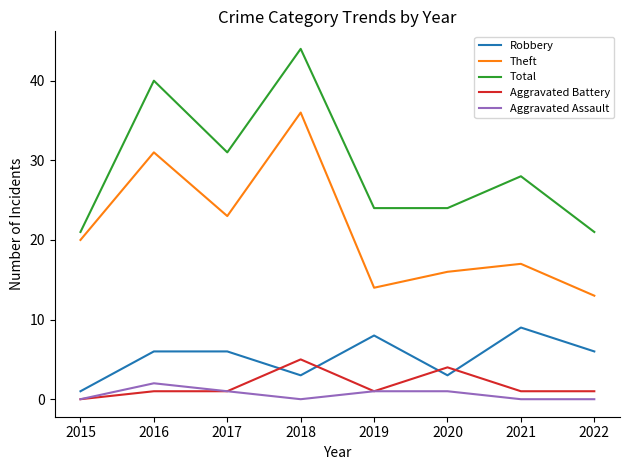

Is it true that Robbery equals 9 at 2017?

False